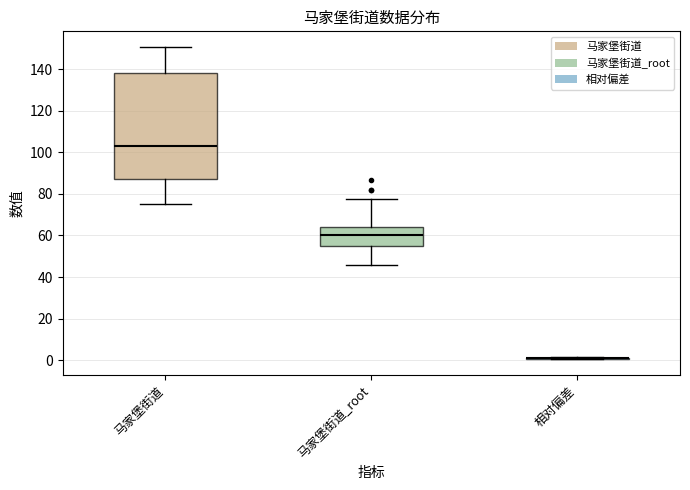

Where does the upper whisker of the box for 马家堡街道 end on the y-axis? The values are not printed on the chart, so give them approximately, as read against the axis.

150